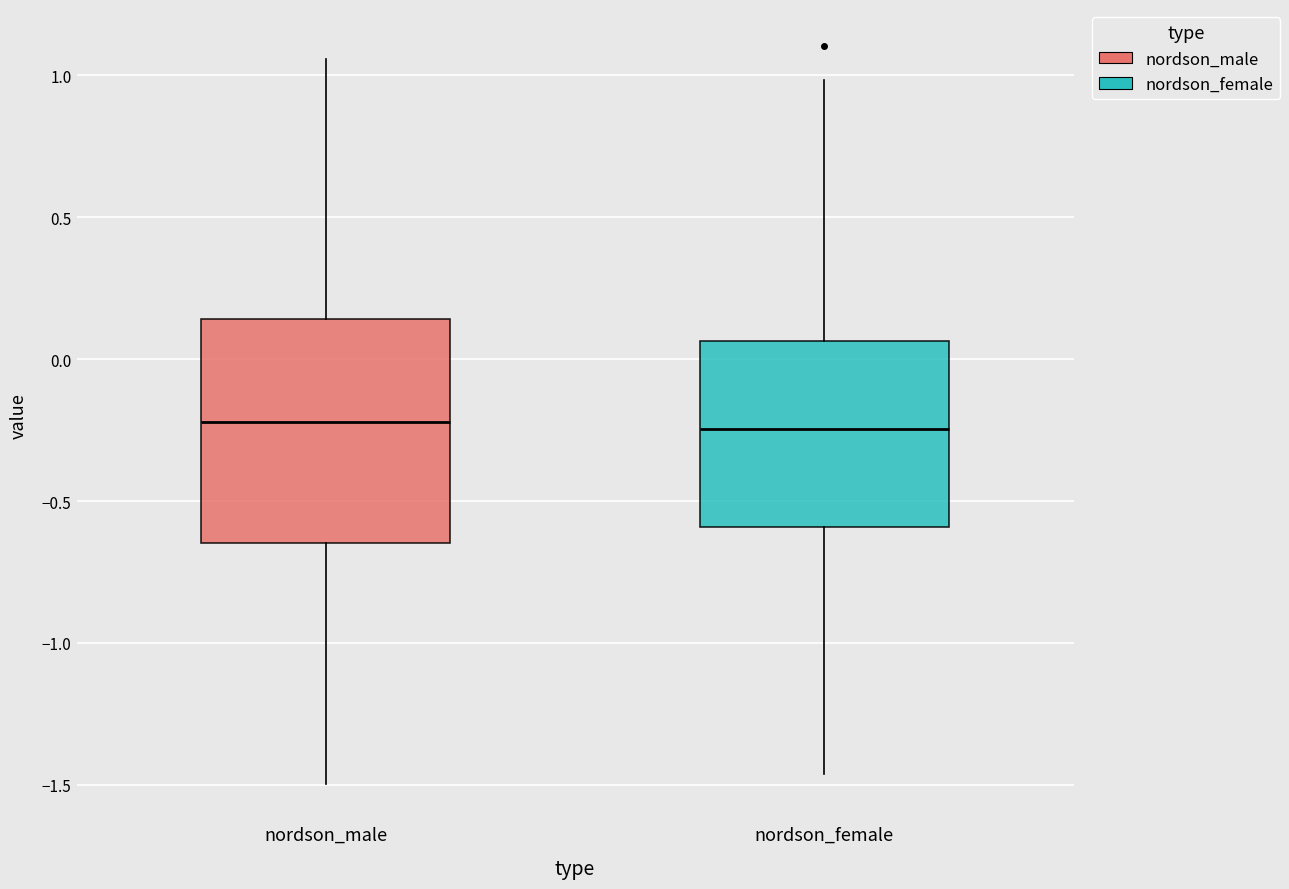

Which box is the tallest, from its lower edge to its upper edge?

nordson_male